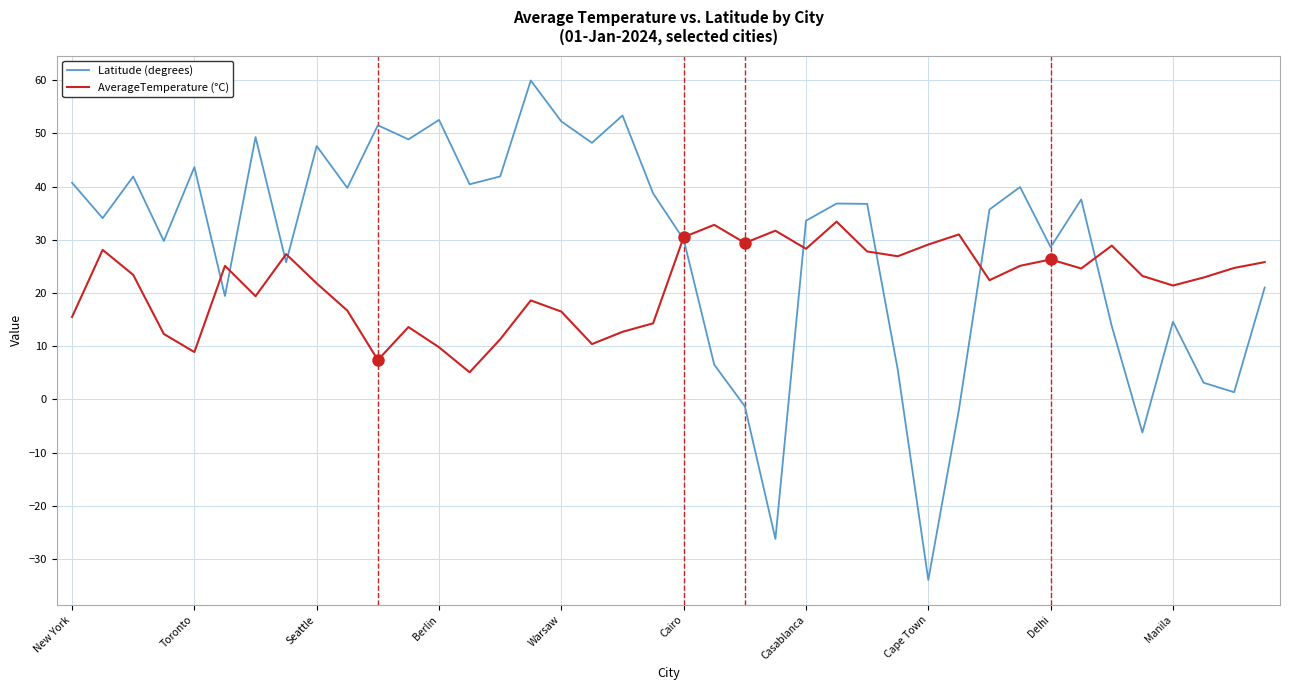

True or false: AverageTemperature (°C) and Latitude (degrees) intersect in this chart.

True